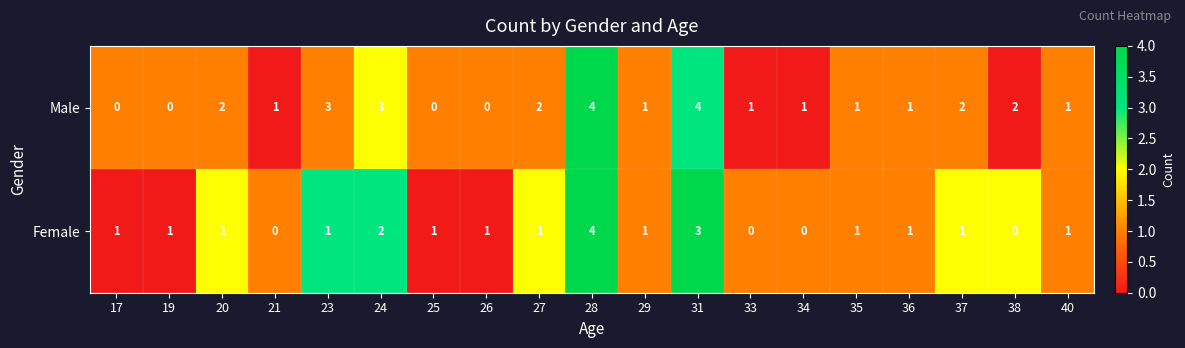

List the series in order of their overall mean, highest first.

Male, Female